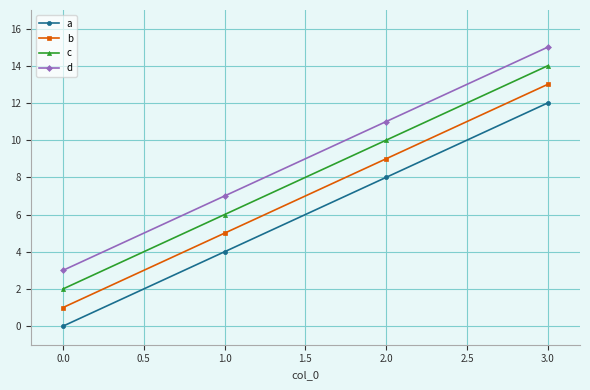

Count the number of data series in this chart.

4